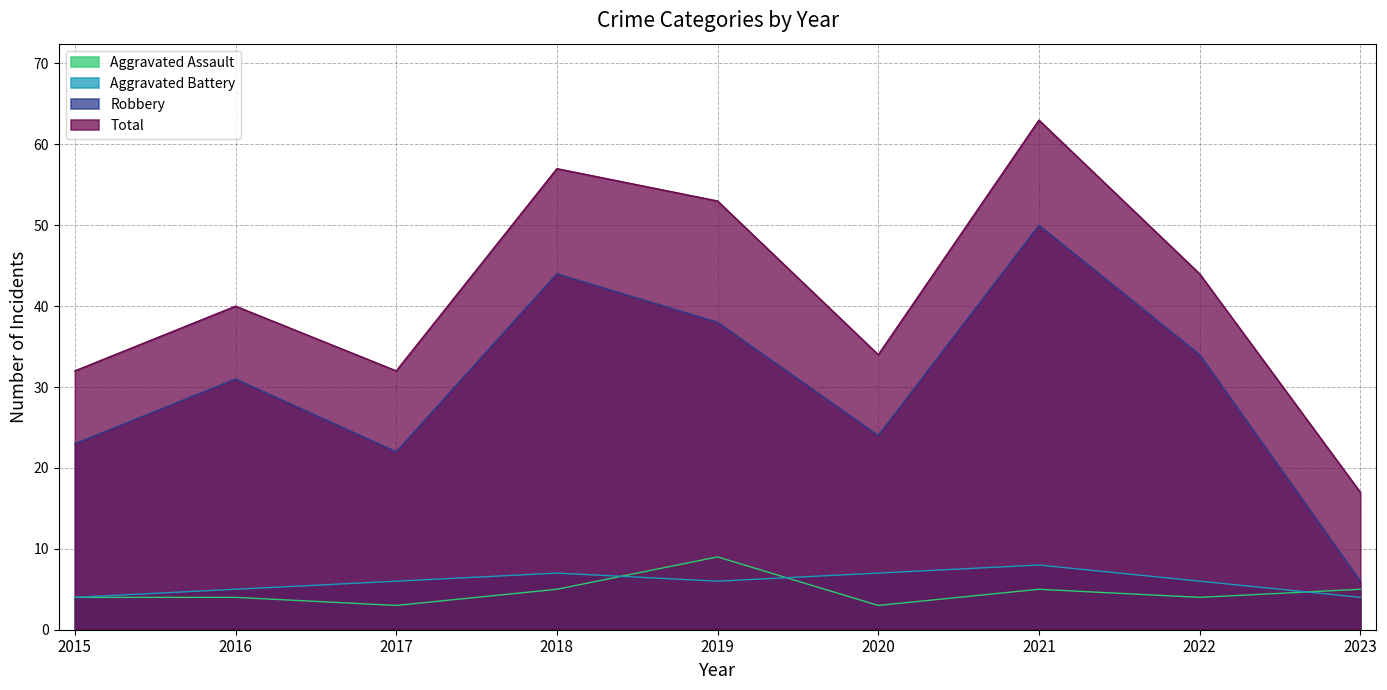

What is the approximate value of Aggravated Assault at 2022?

4